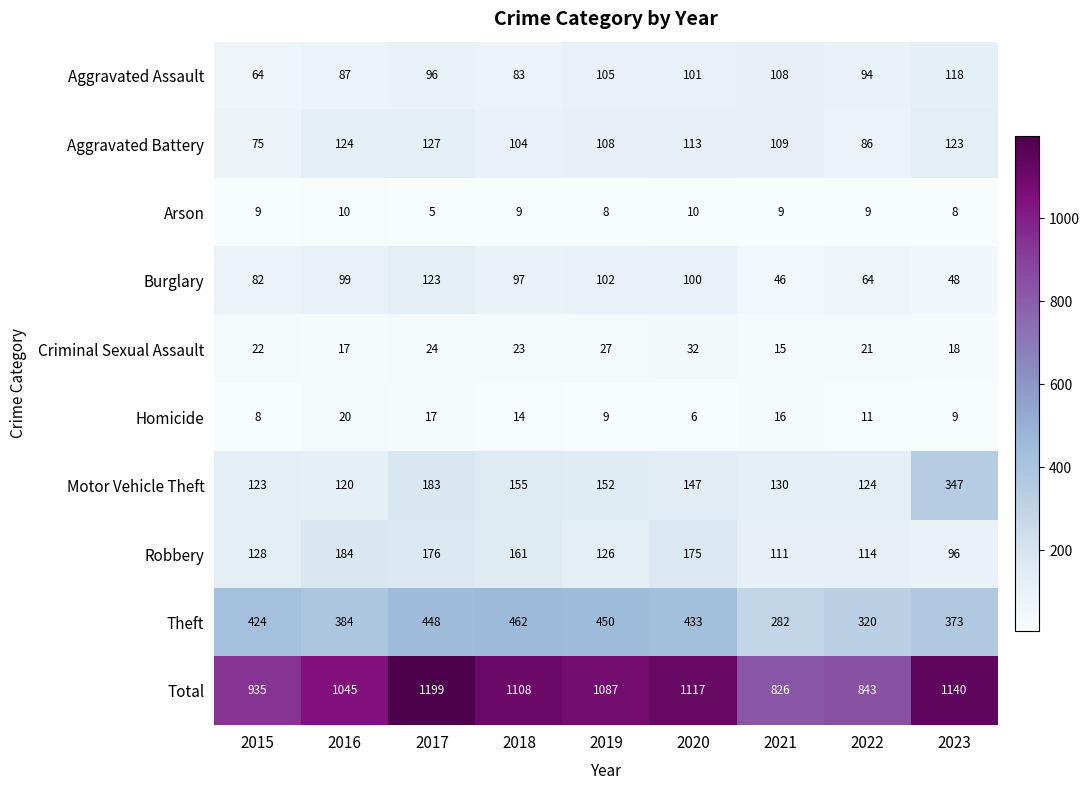

What is the difference between the highest and lowest values at 2019?

1079